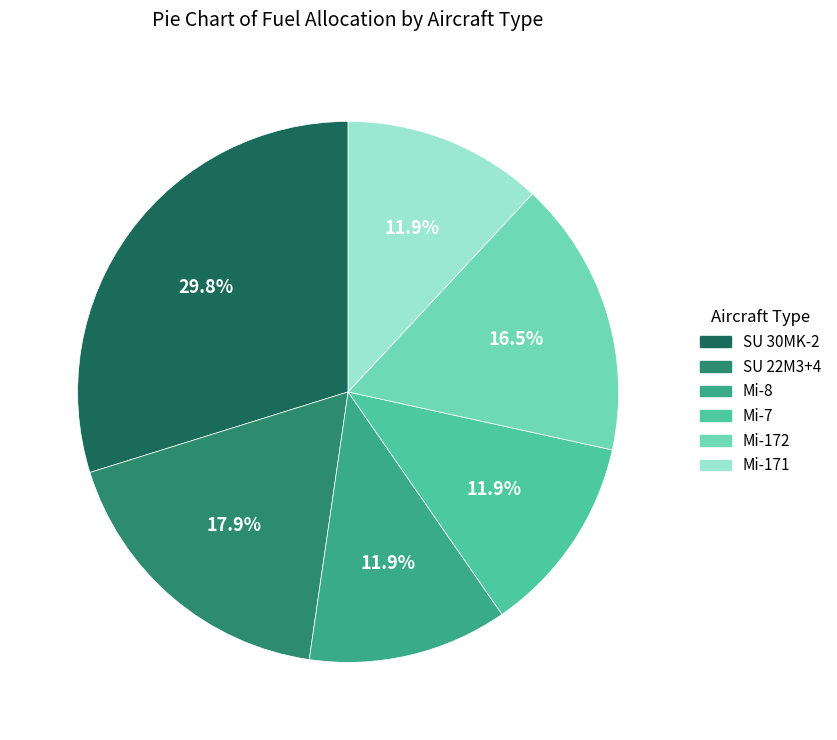

Which slice is the largest?

SU 30MK-2